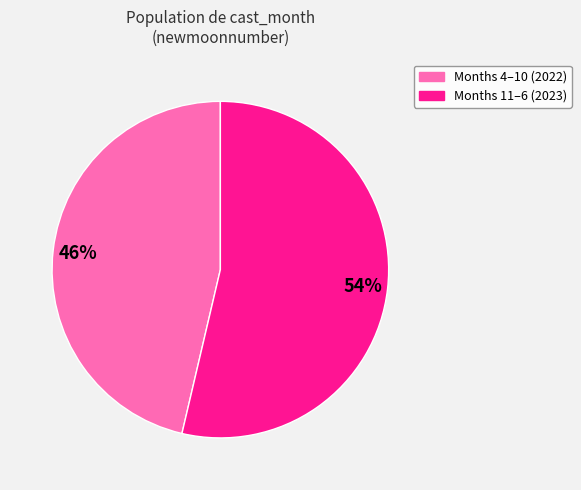

Does any single category account for the majority?

Yes